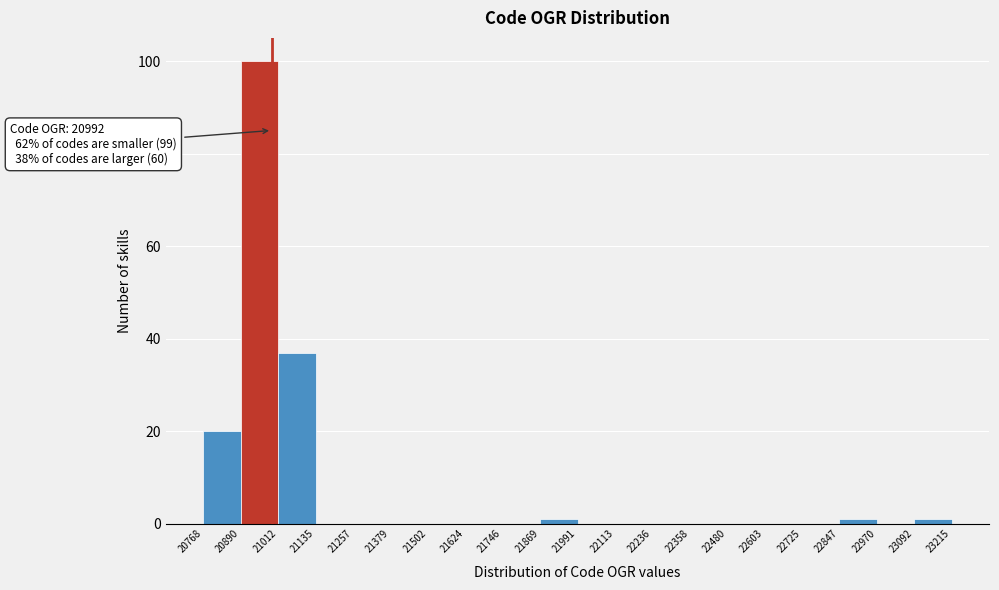

Which range on the x-axis has the tallest bar?

20890 to 21012